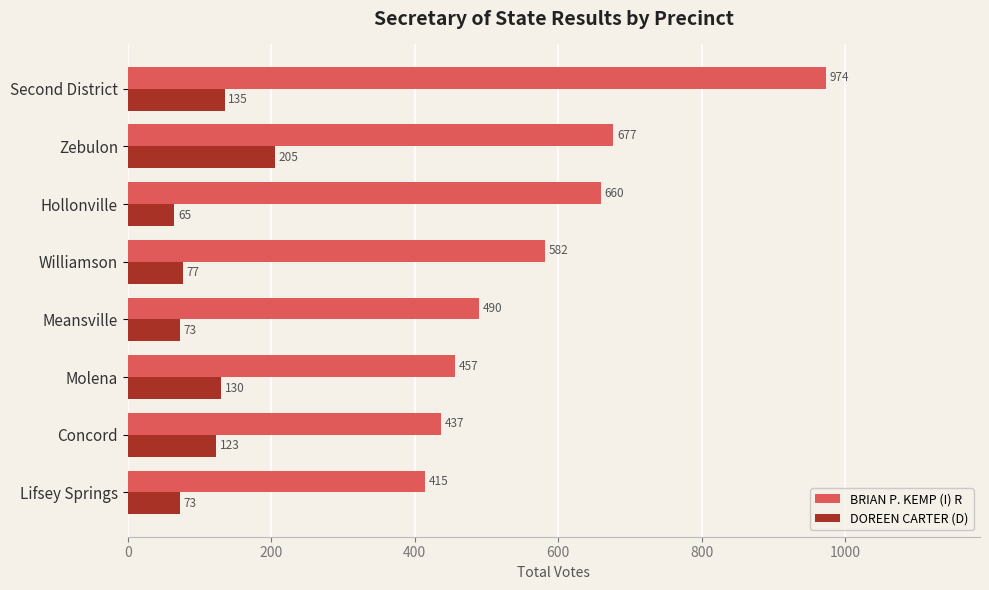

Between Molena and Hollonville, which series saw the biggest shift?

BRIAN P. KEMP (I) R